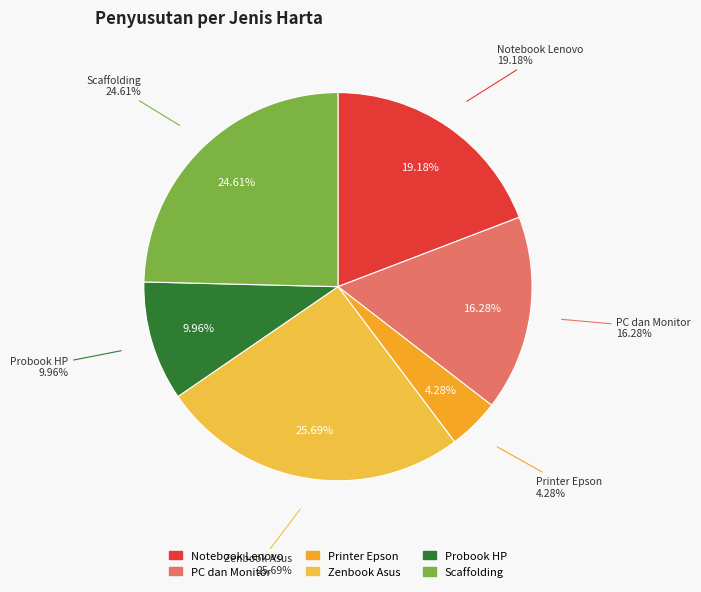

Which category has the smallest portion of the pie?

Printer Epson